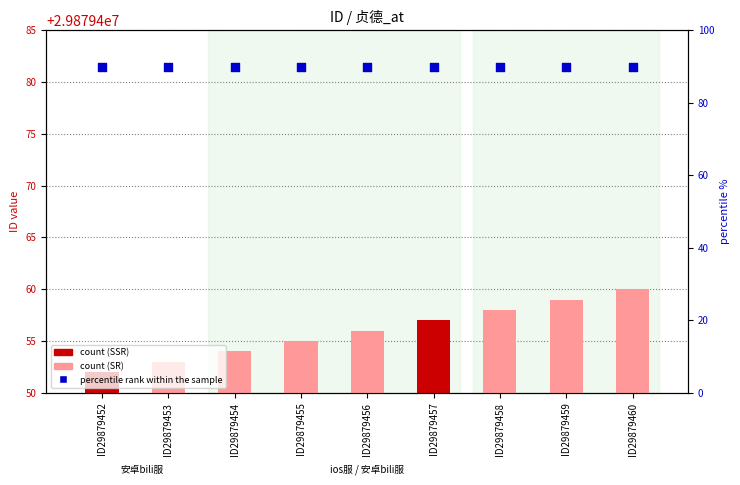

Which series contains the lowest Y value?

percentile rank within the sample